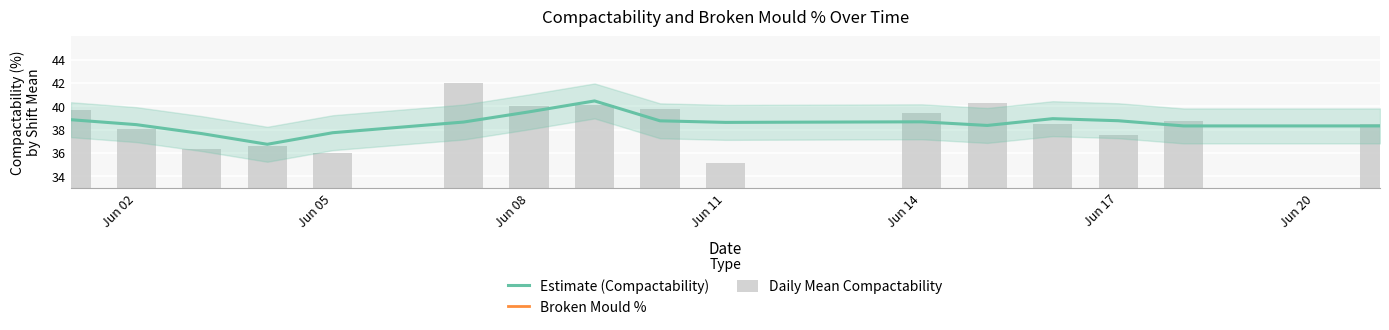

What is the highest value of the Estimate (Compactability) series?

40.5